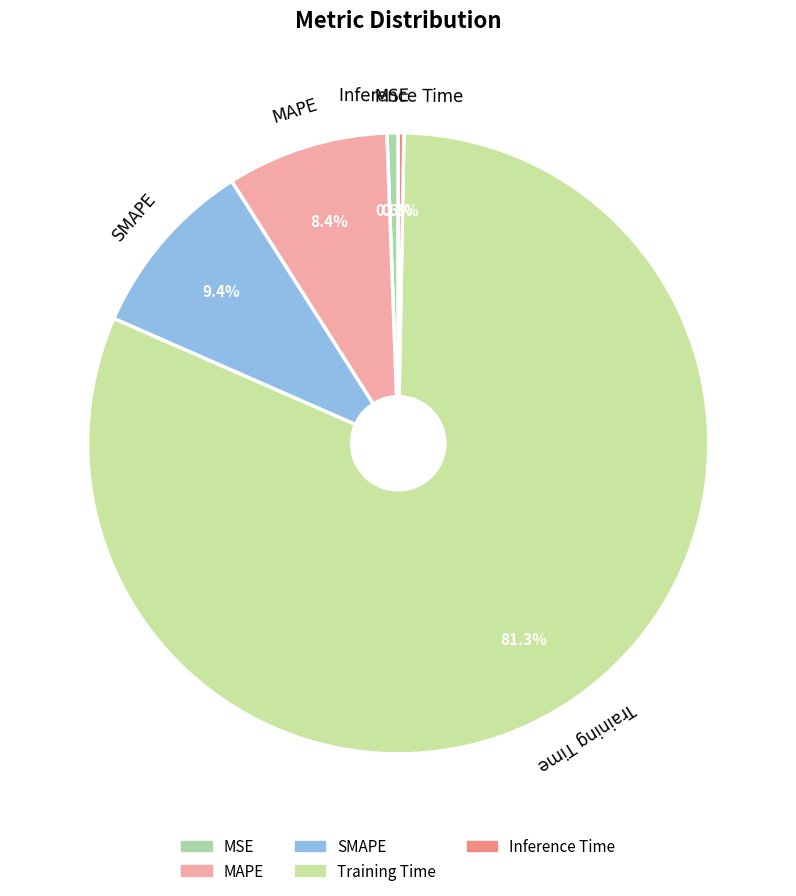

True or false: Inference Time accounts for 9% of the total.

False